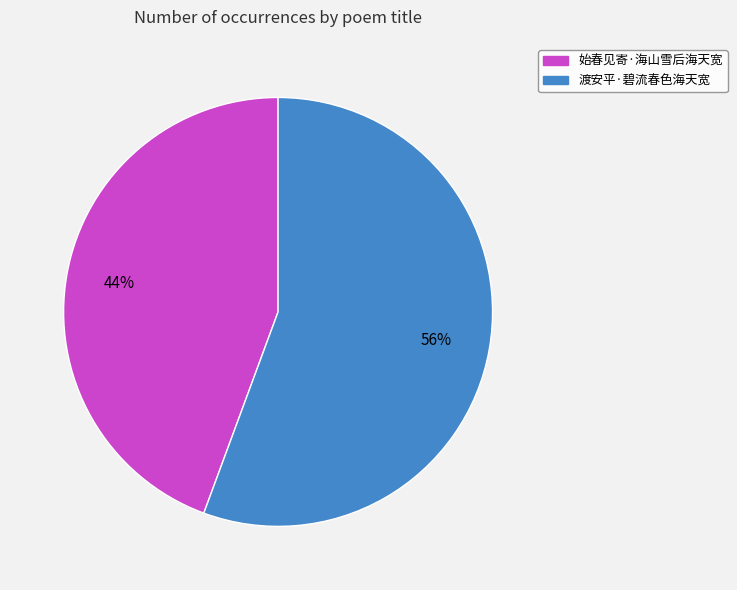

How many segments does this pie chart have?

2